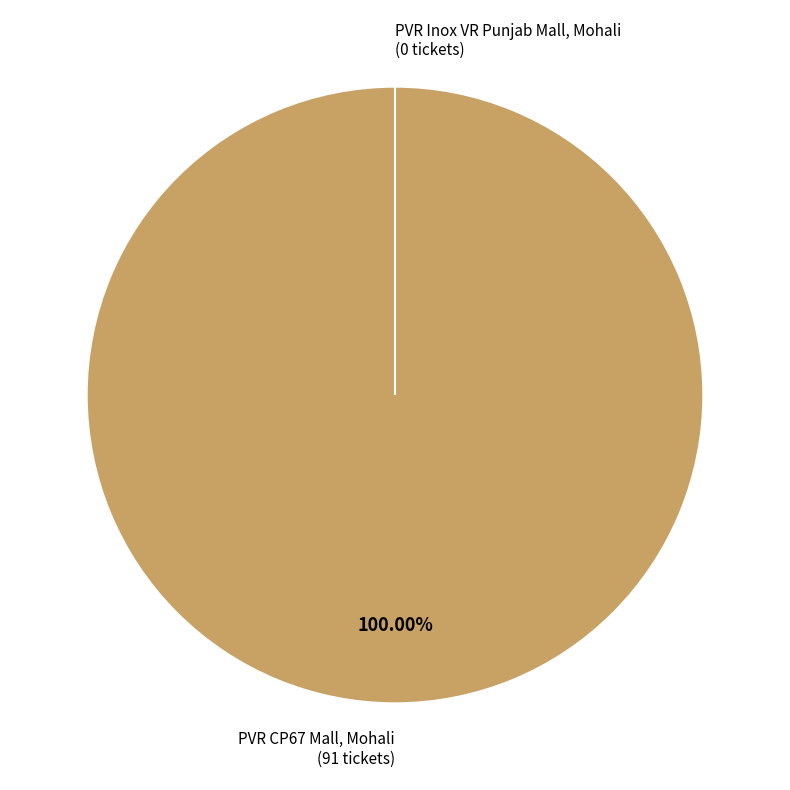

To the nearest percent, what is the average slice percentage?

50%